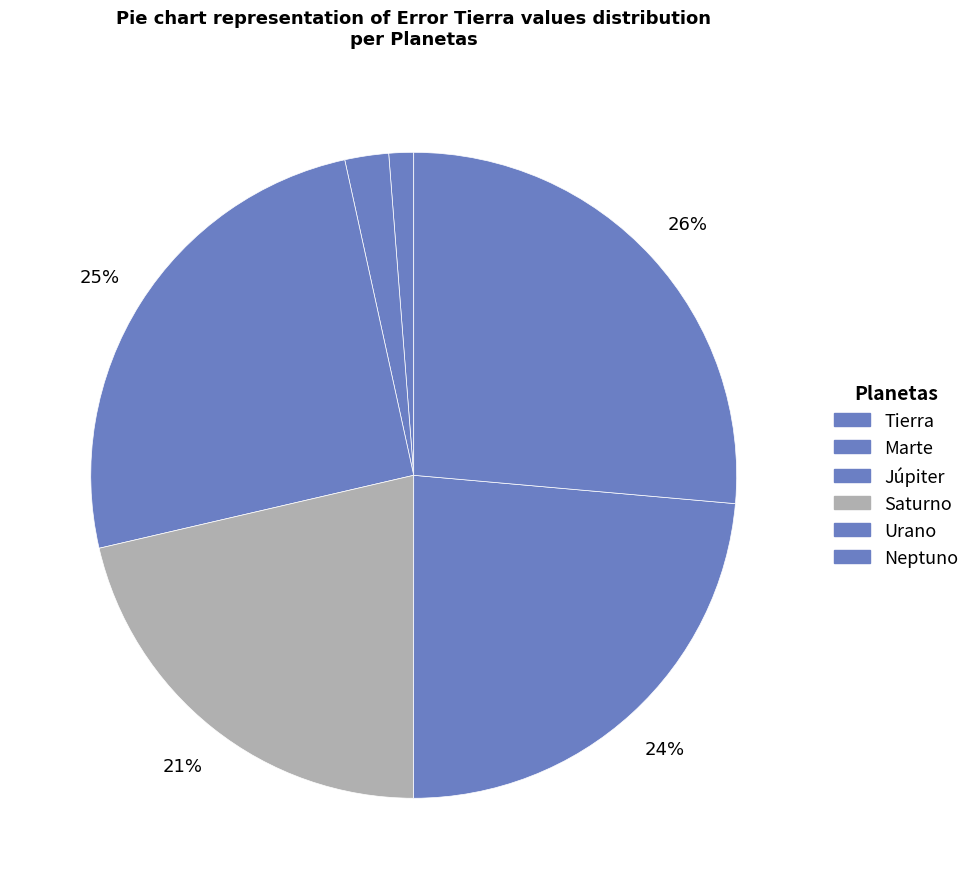

Which category has the smallest portion of the pie?

Tierra